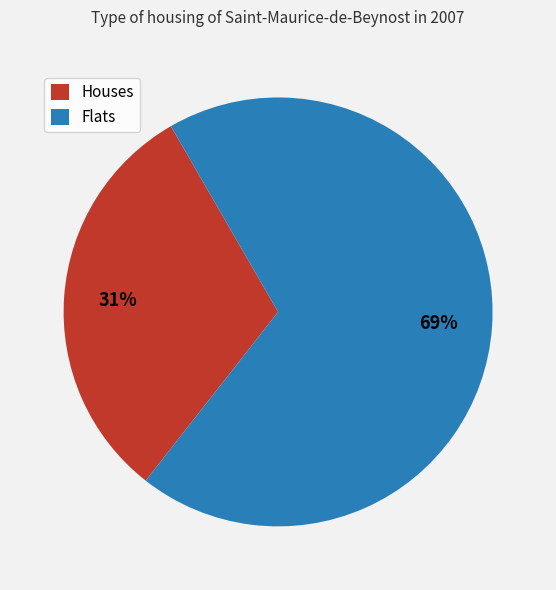

Do Houses and Flats together represent more than half of the pie?

Yes